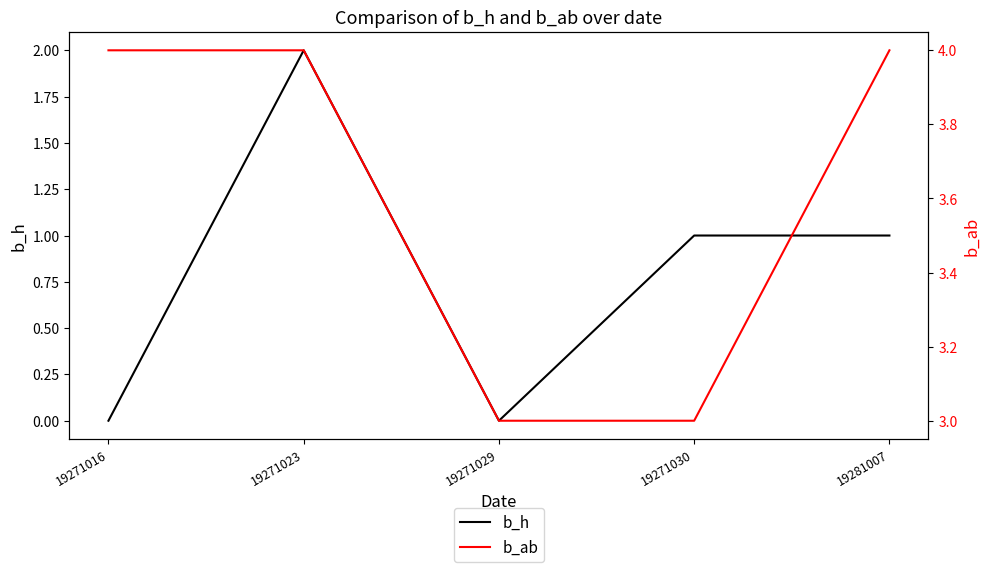

True or false: b_h has a value of 1 at 19271016.

False